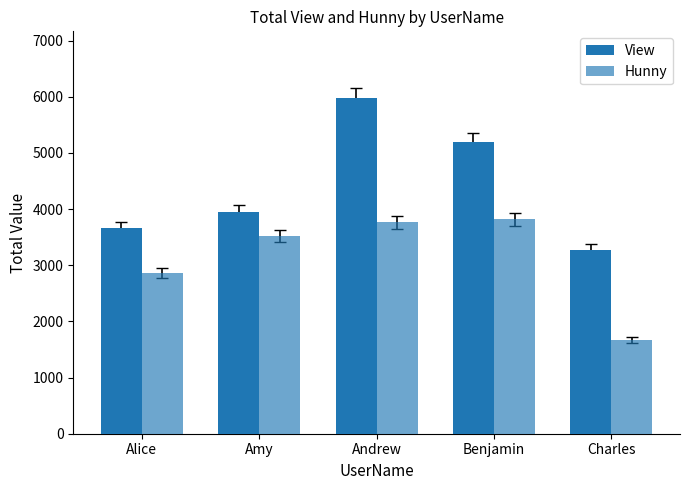

What is the value of the Hunny bar at the 4th from the left?

3817